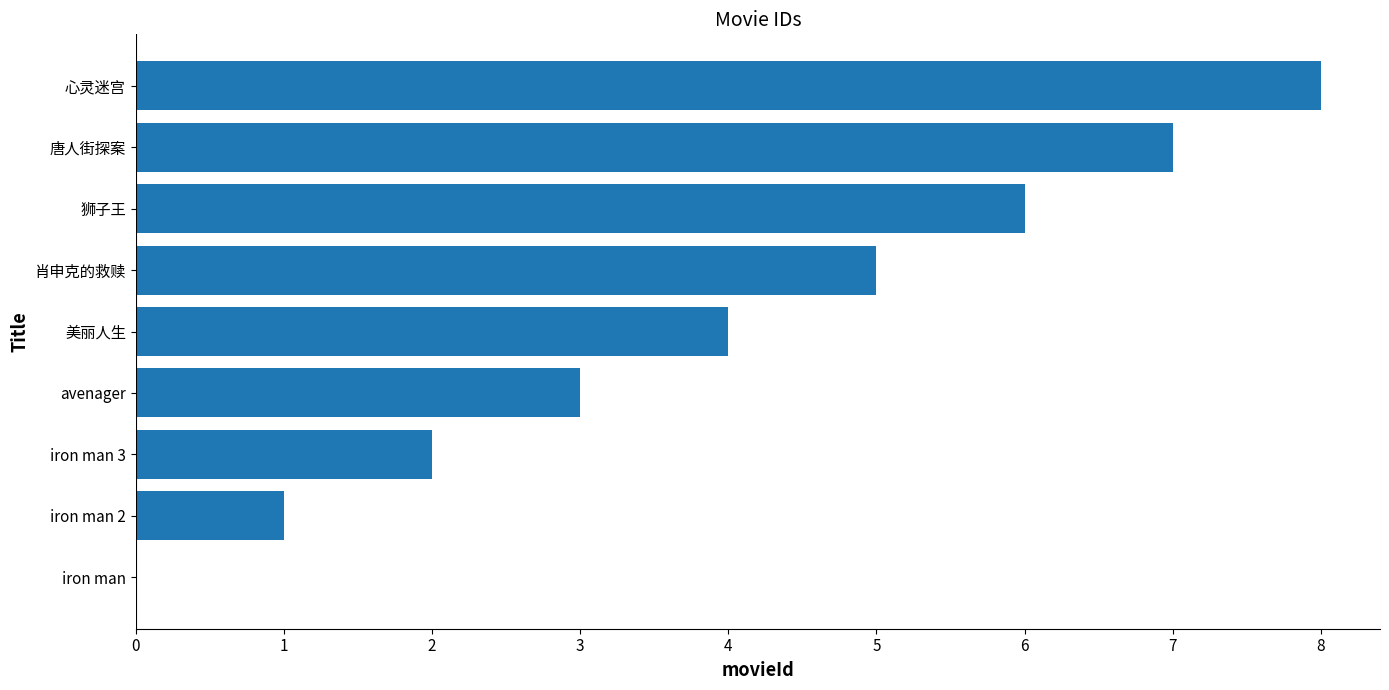

What is the change in value from iron man 2 to 狮子王?

+5